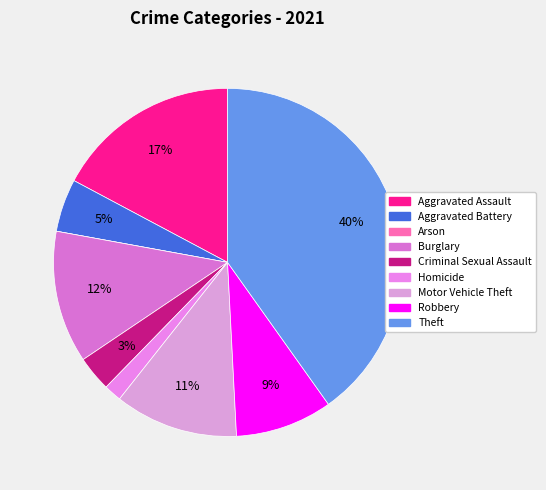

What percentage is the Theft slice, to the nearest percent?

40%